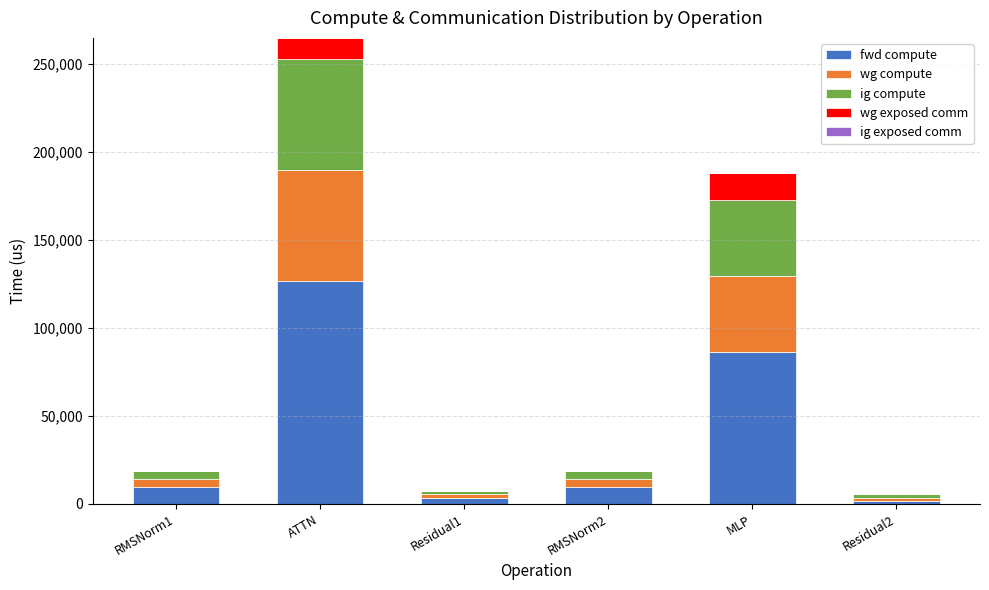

At which category is the sum across all series the highest?

ATTN